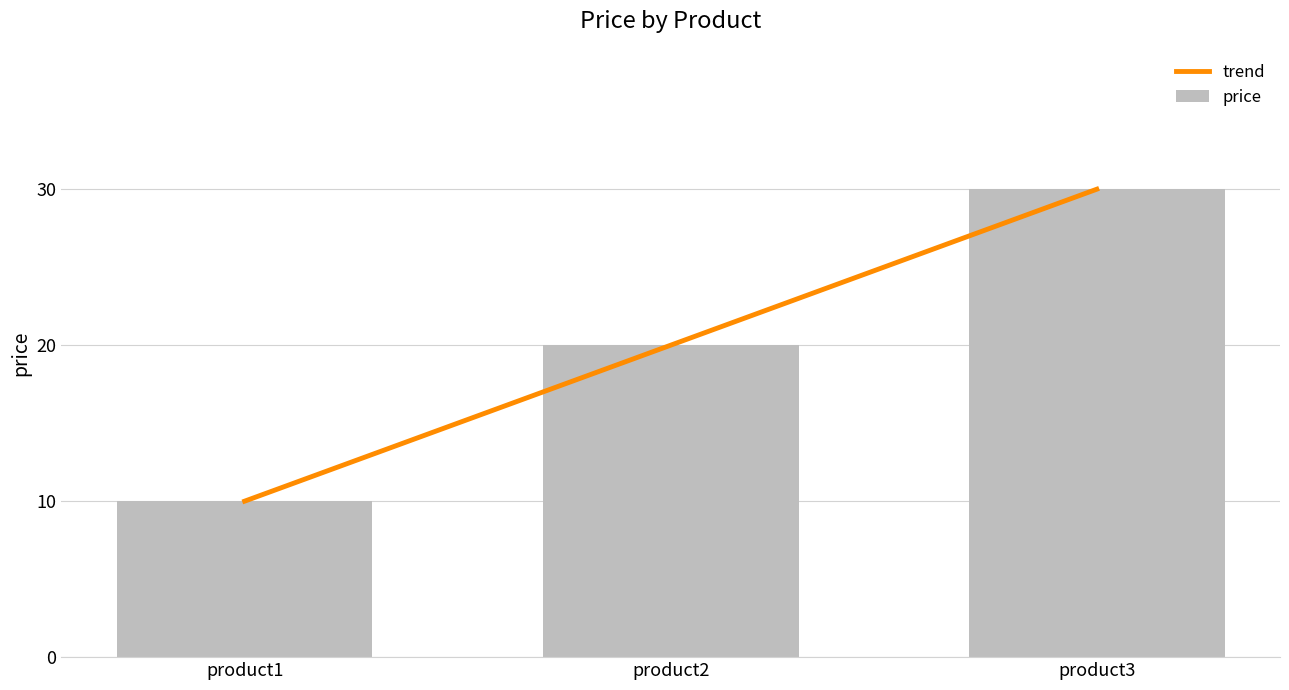

Is it true that the value at product3 is 30?

True